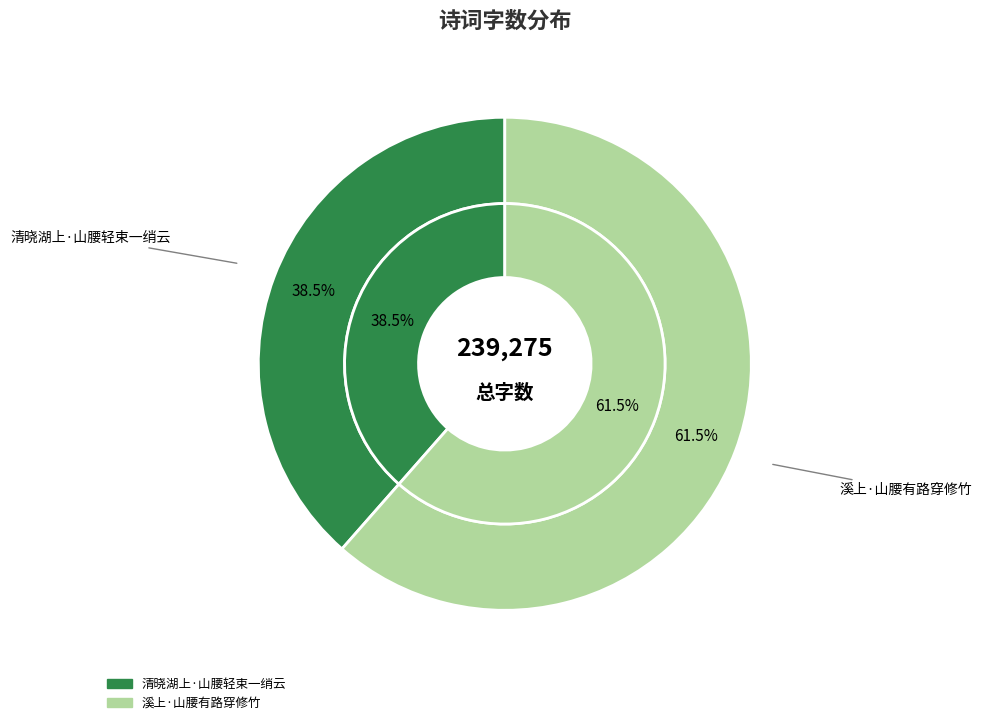

Which category has the biggest portion of the pie?

溪上·山腰有路穿修竹